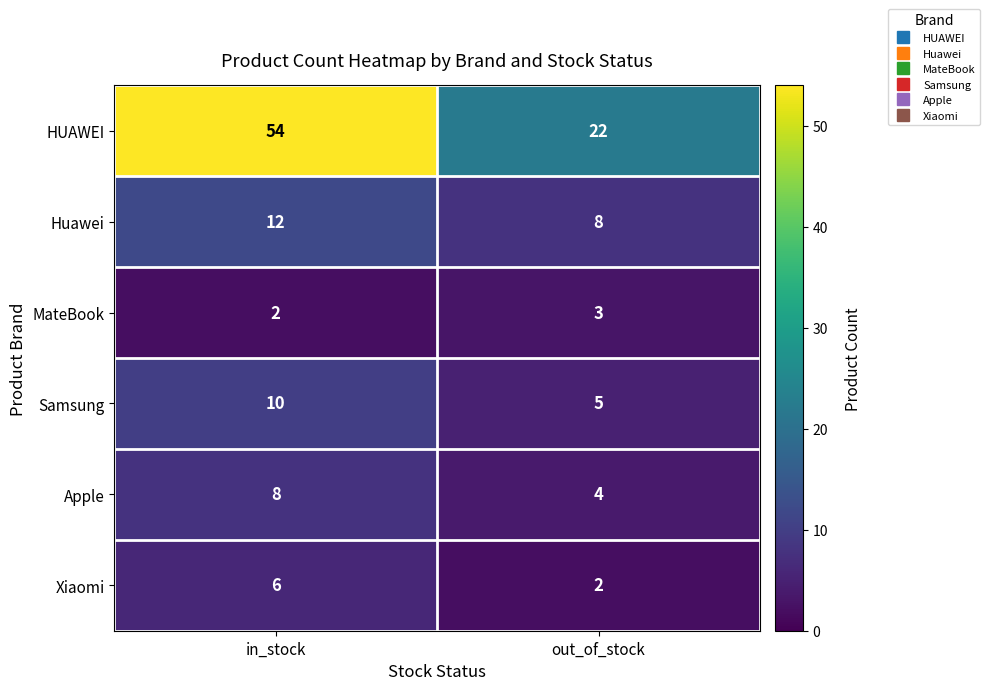

The value of Apple at out_of_stock is 4. True or false?

True